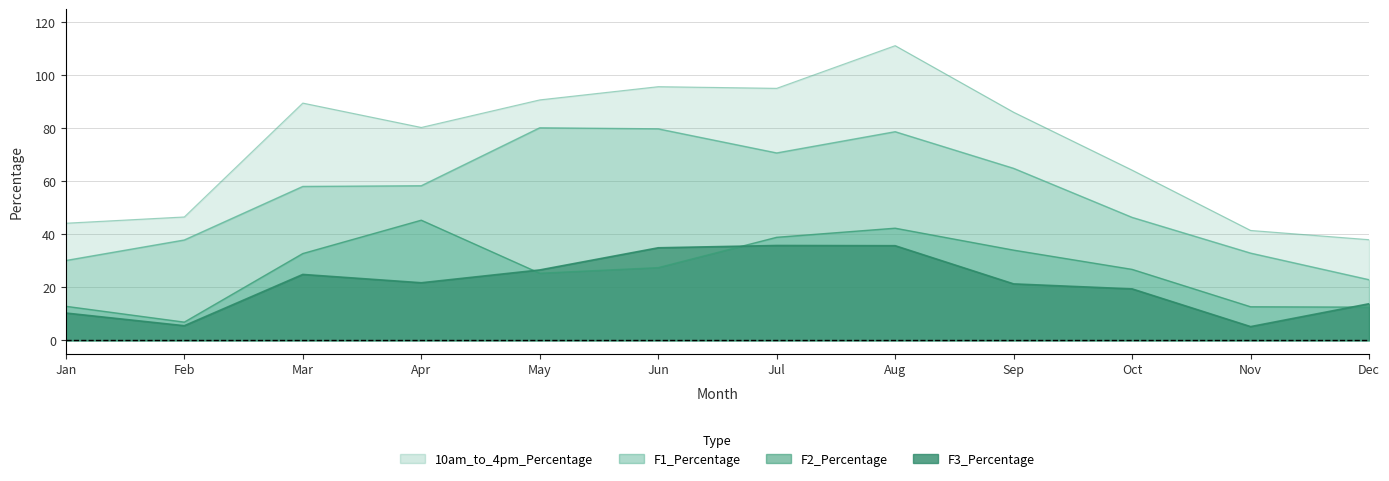

What is the difference between the maximum and second lowest values in the F3_Percentage series?

30.3